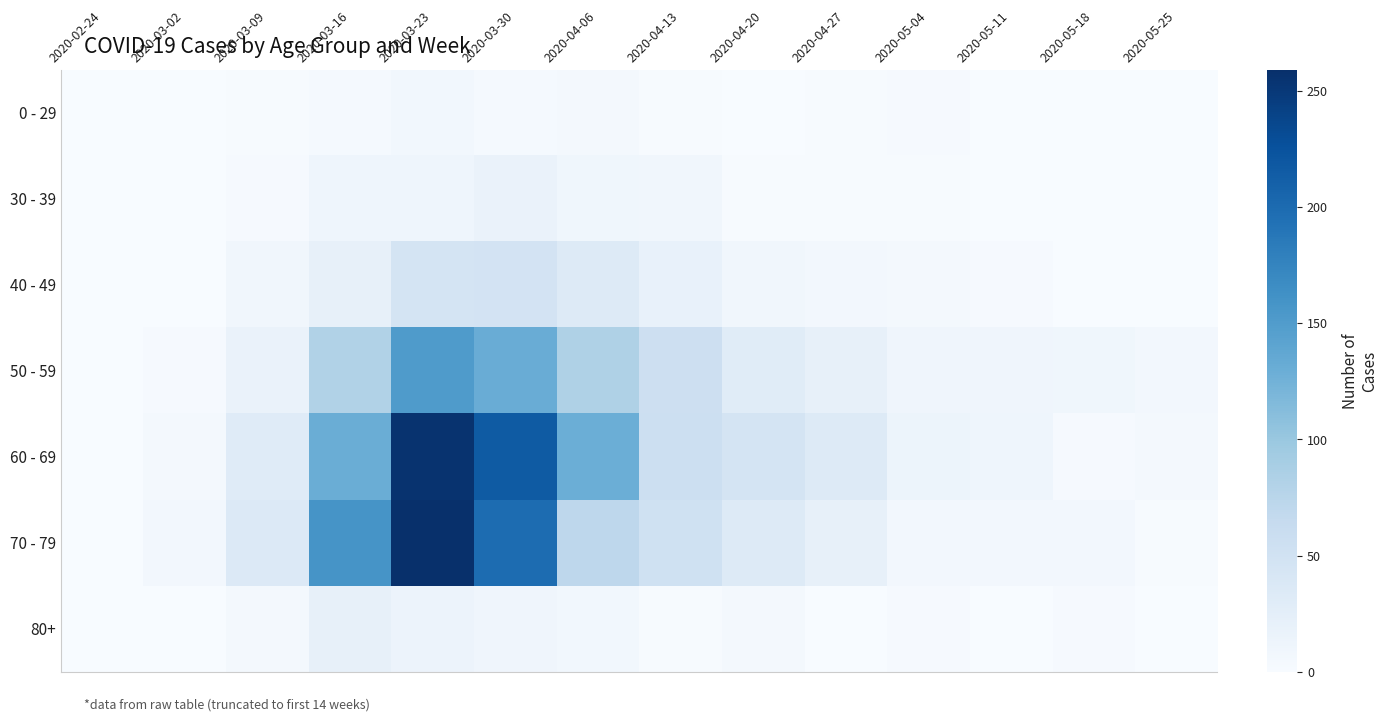

At 2020-03-09, list the series in order from smallest to largest.

0 - 29, 30 - 39, 80+, 40 - 49, 50 - 59, 60 - 69, 70 - 79